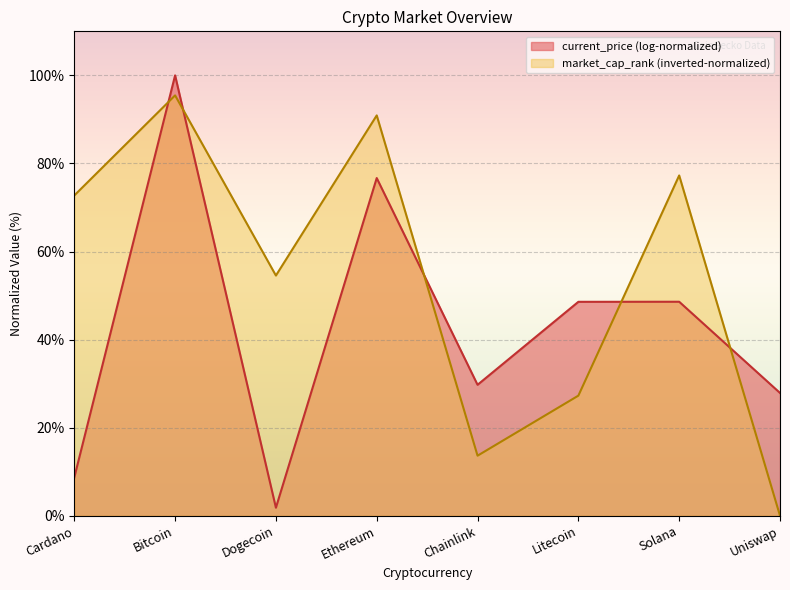

How many lines are shown in the chart?

2